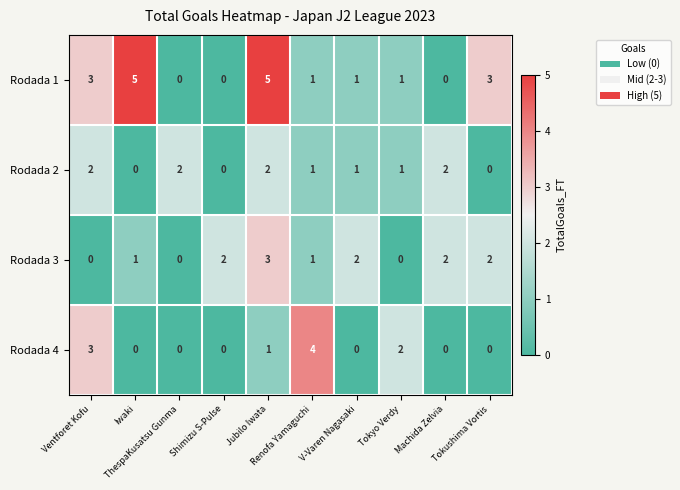

How many data points does each series have?

10